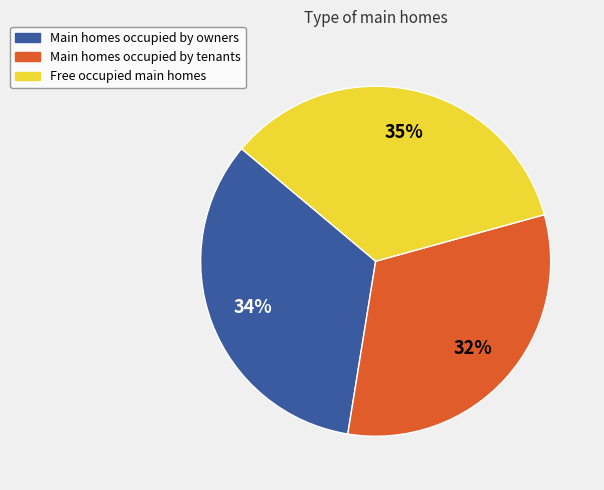

Does any single category account for the majority?

No